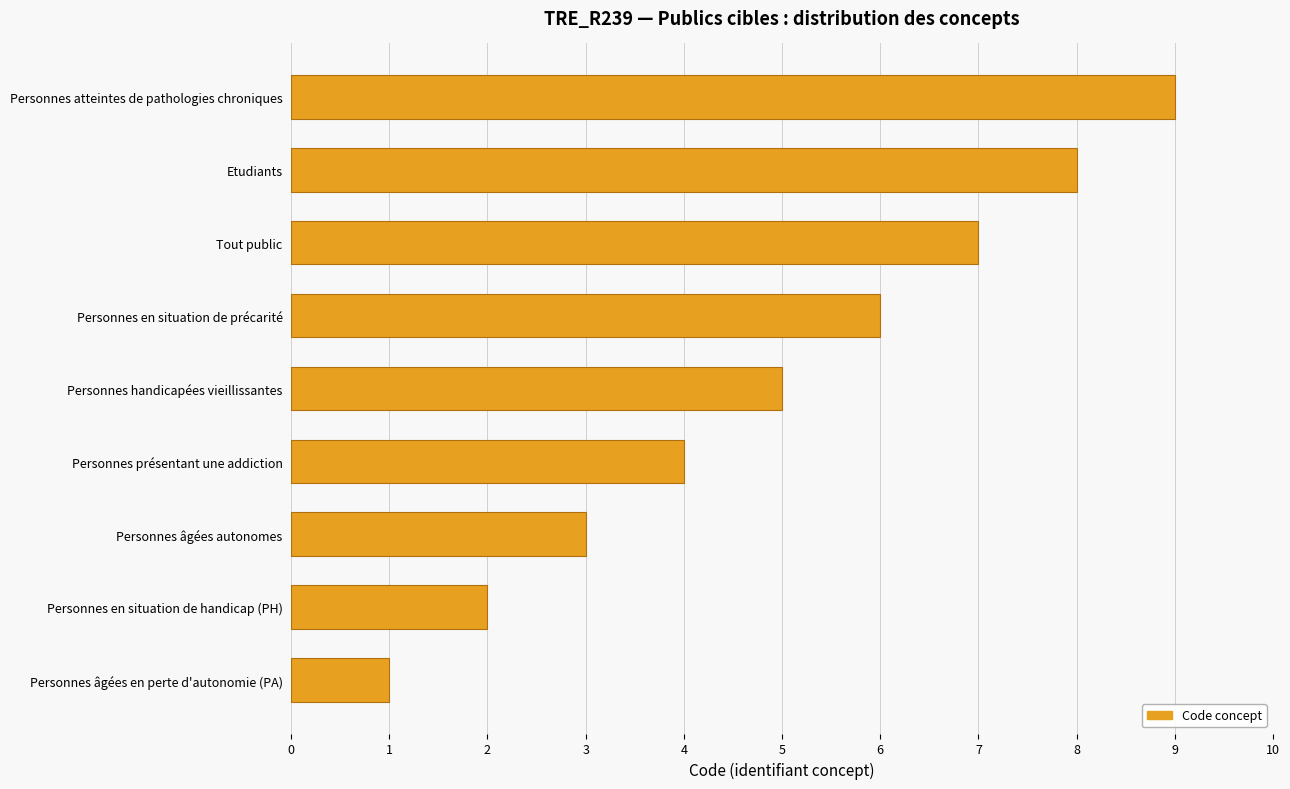

Does the chart contain any negative values?

No